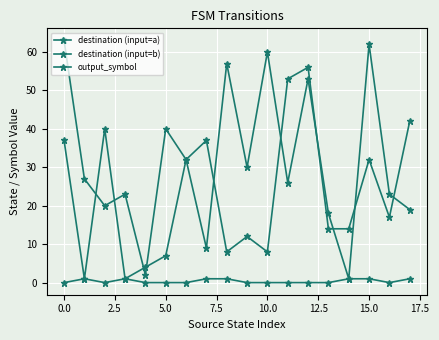

How many lines are shown in the chart?

3